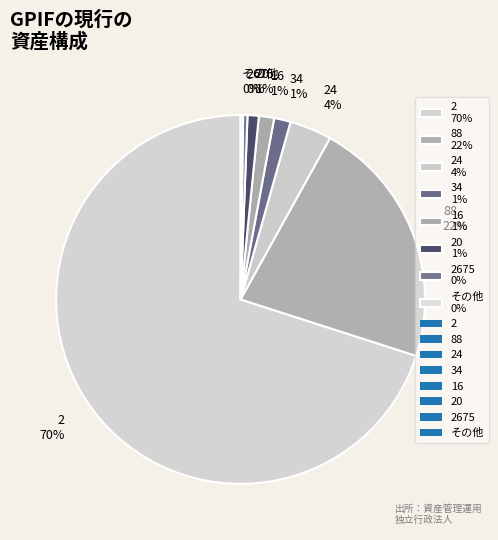

Do 2 70% and 20 1% together represent more than half of the pie?

Yes